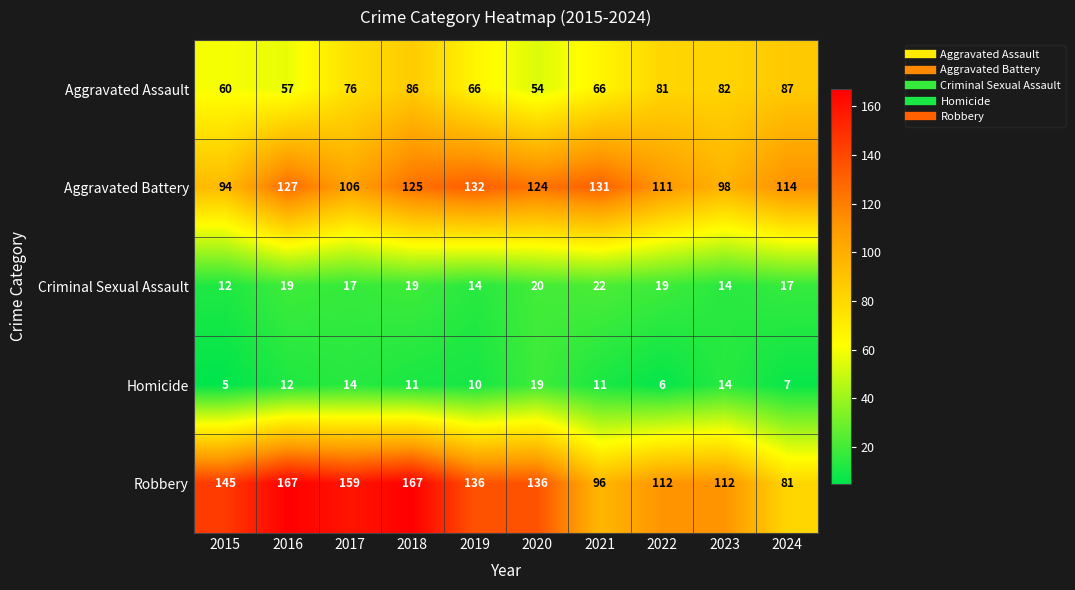

What is the total value across all series at 2024?

306